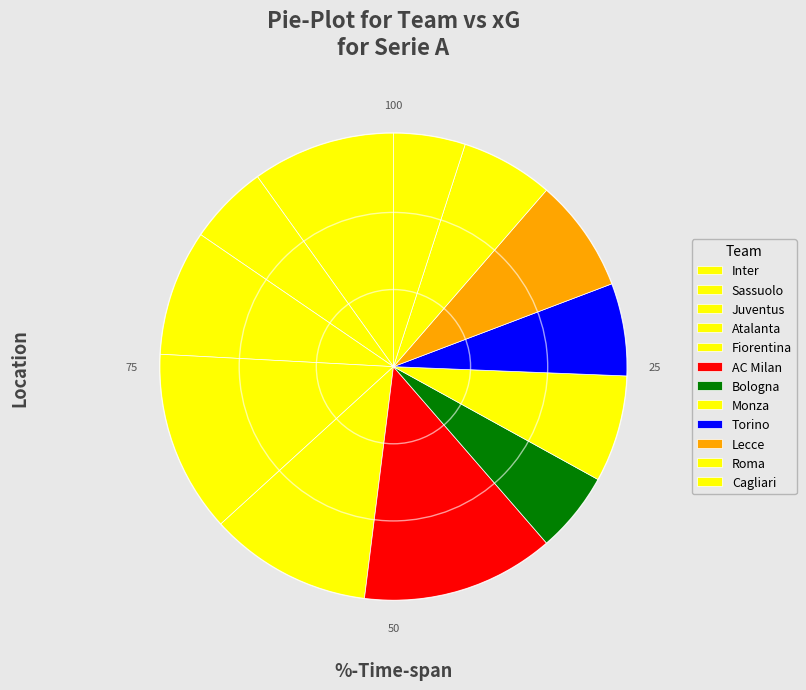

The Atalanta slice represents 1% of the pie. True or false?

False